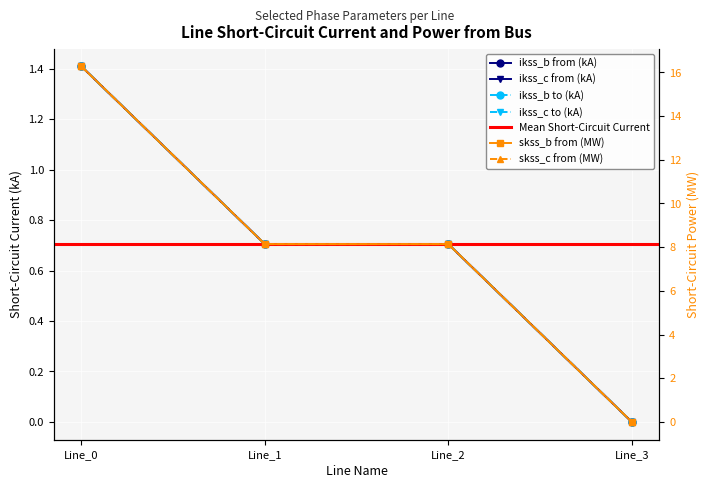

How many data points in pf_skss_b_from_mw are less than 8?

1